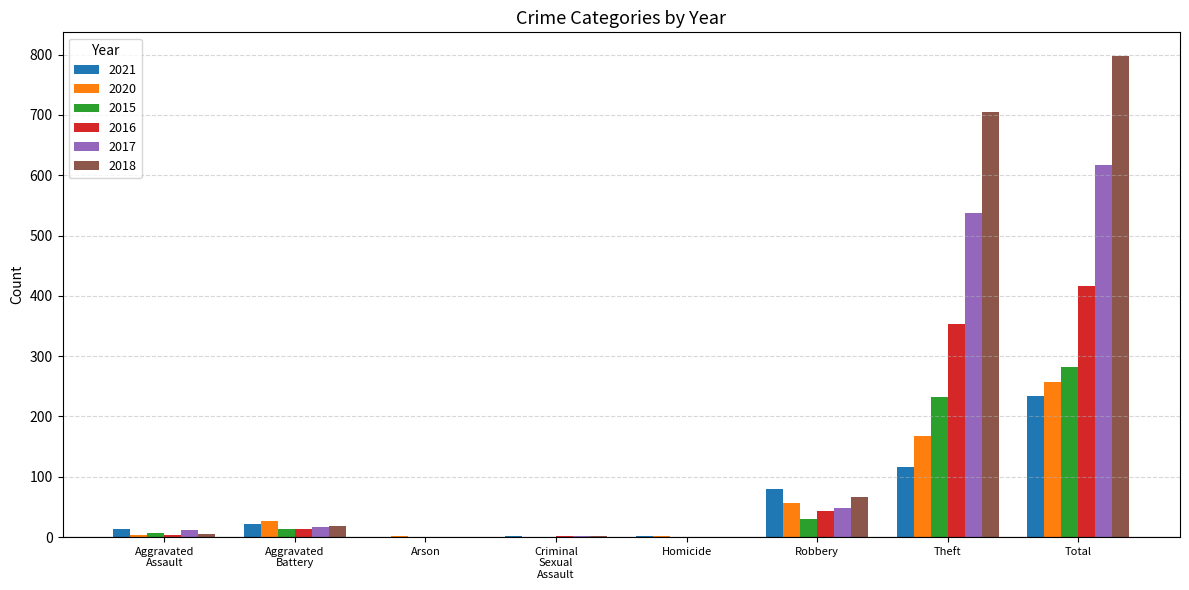

What is the sum of all 2016 values?

832